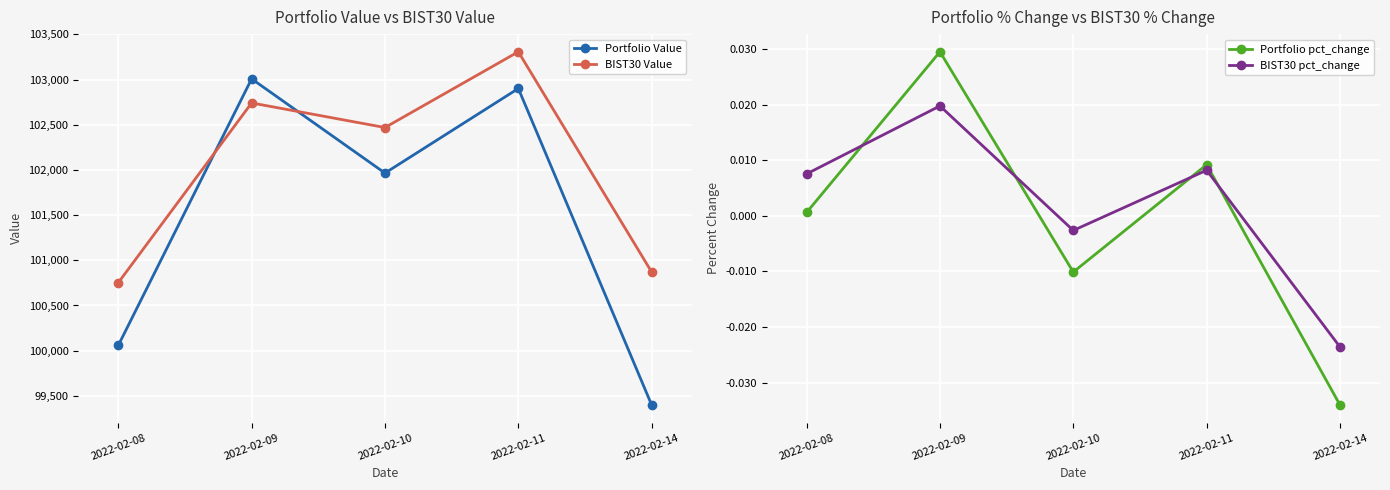

At which label does BIST30 pct_change reach its minimum?

2022-02-14